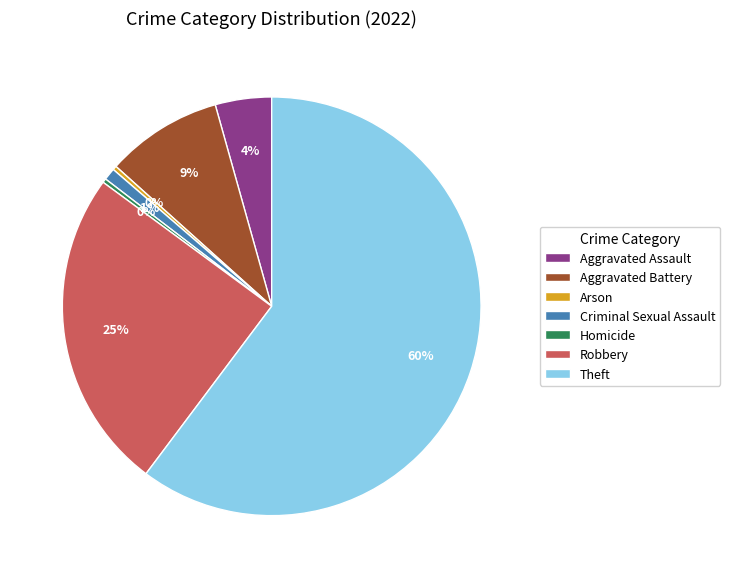

Between Theft and Criminal Sexual Assault, which is larger?

Theft